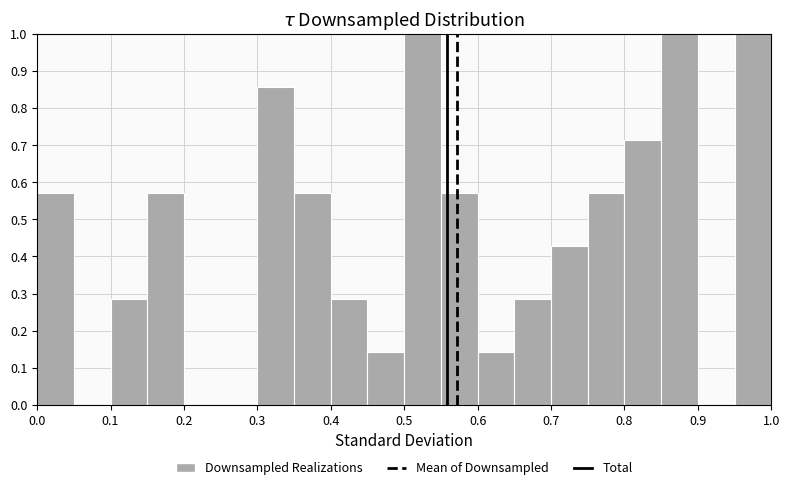

Reading left to right, list every bar in this chart as the range it spans on the x-axis followed by its height. The values are not printed on the chart, so give them approximately, as read against the axis.

0.00 to 0.05: 0.57
0.05 to 0.10: 0
0.10 to 0.15: 0.29
0.15 to 0.20: 0.57
0.20 to 0.25: 0
0.25 to 0.30: 0
0.30 to 0.35: 0.86
0.35 to 0.40: 0.57
0.40 to 0.45: 0.29
0.45 to 0.50: 0.14
0.50 to 0.55: 1.00
0.55 to 0.60: 0.57
0.60 to 0.65: 0.14
0.65 to 0.70: 0.29
0.70 to 0.75: 0.43
0.75 to 0.80: 0.57
0.80 to 0.85: 0.71
0.85 to 0.90: 1.00
0.90 to 0.95: 0
0.95 to 1.00: 1.00